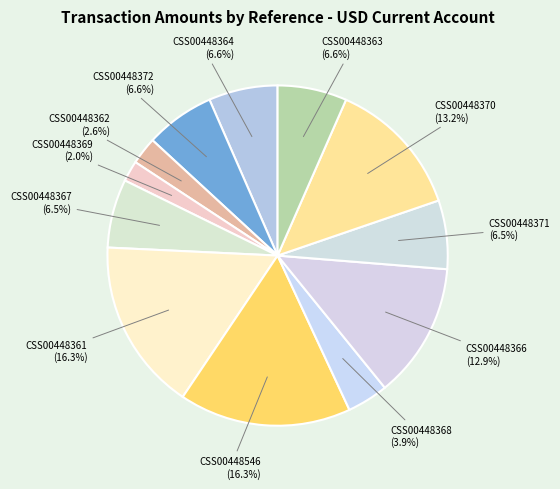

How many segments does this pie chart have?

12